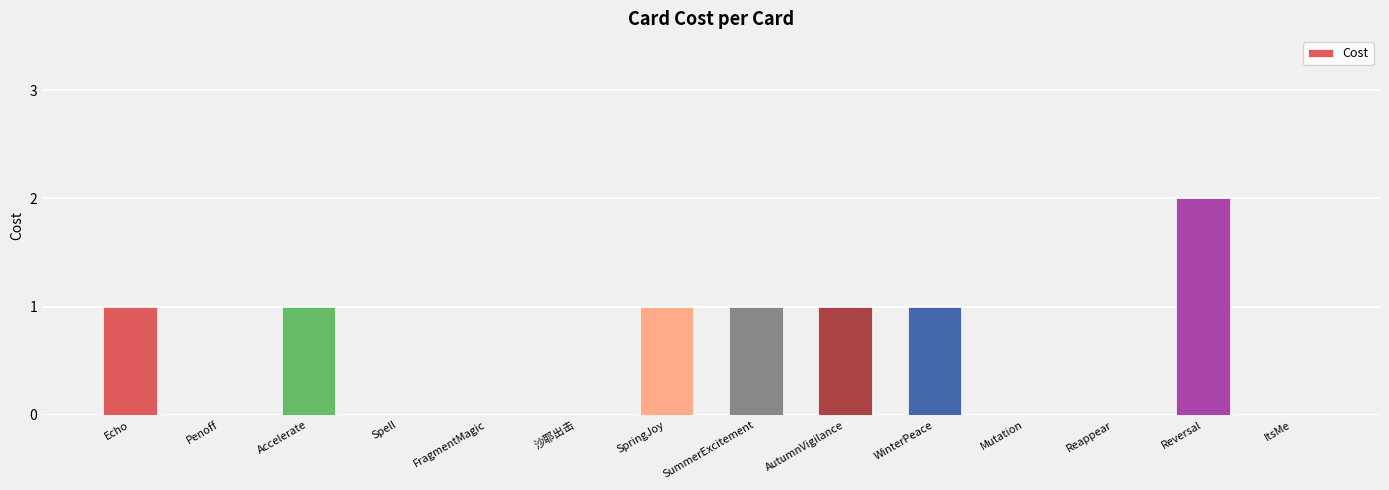

Between Penoff and Echo, which is larger?

Echo